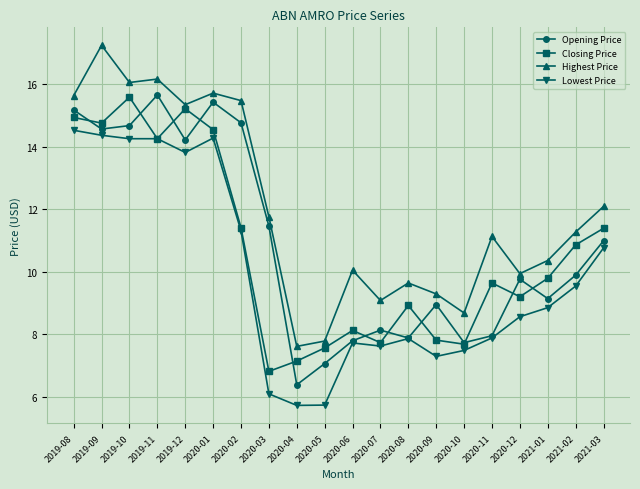

What is the label of the 17th point from the left?

2020-12